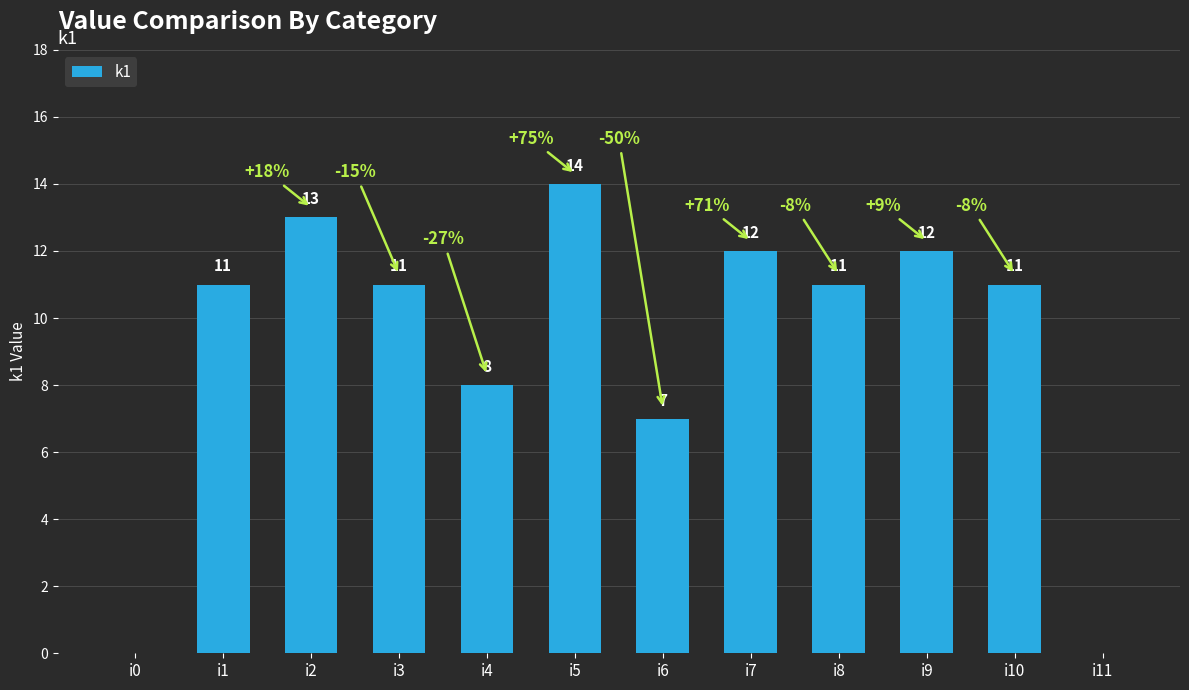

What is the approximate value at i7, to the nearest 5?

10